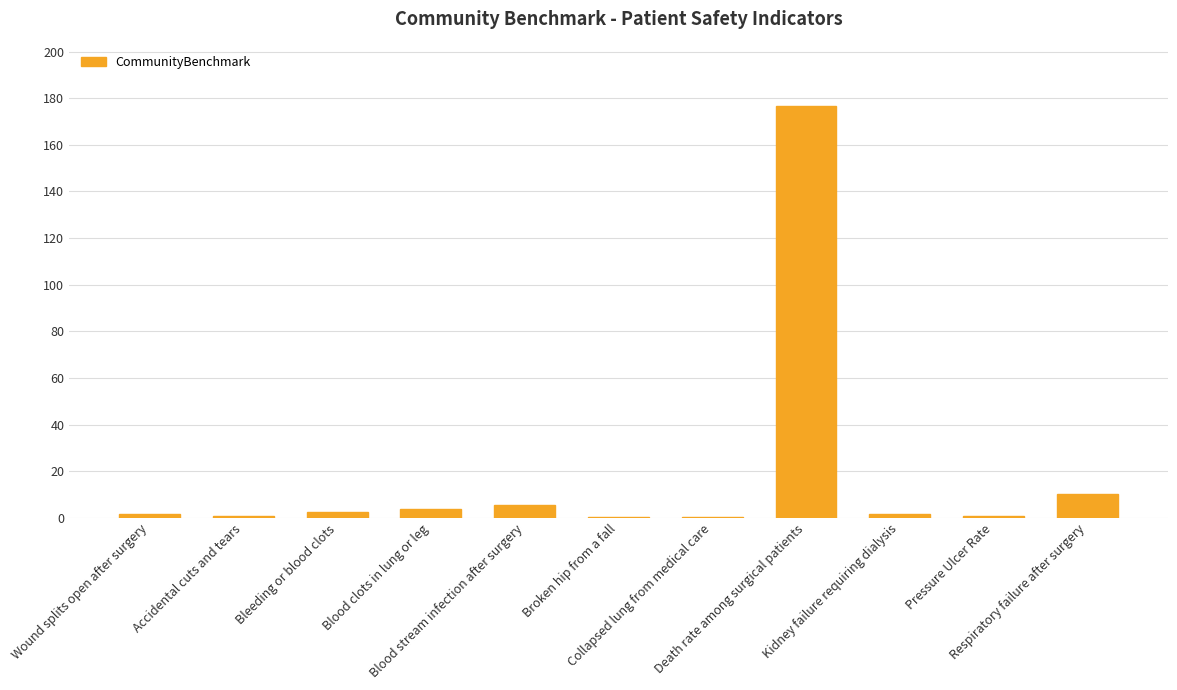

What is the sum of all values?

204.4